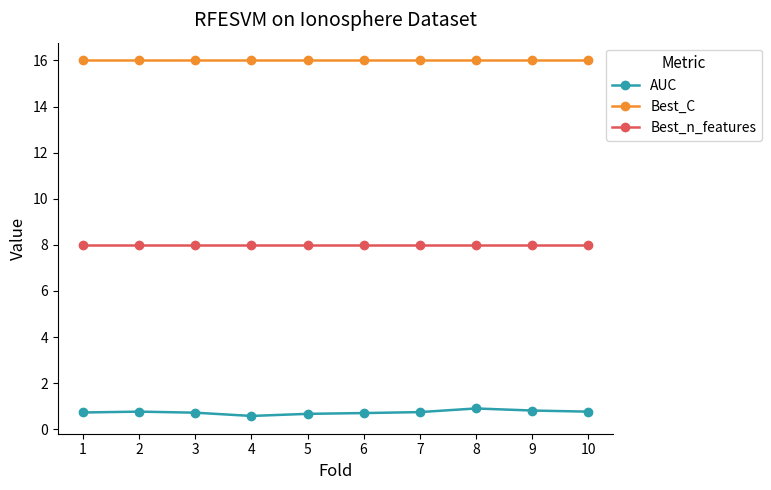

What is the lowest value of the AUC series?

0.6